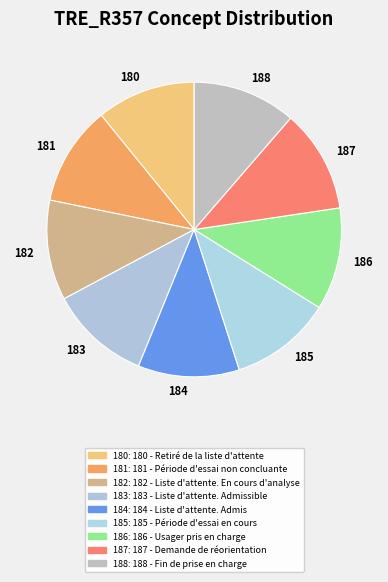

What is the ratio of the value at 182 to the value at 185?

1.0